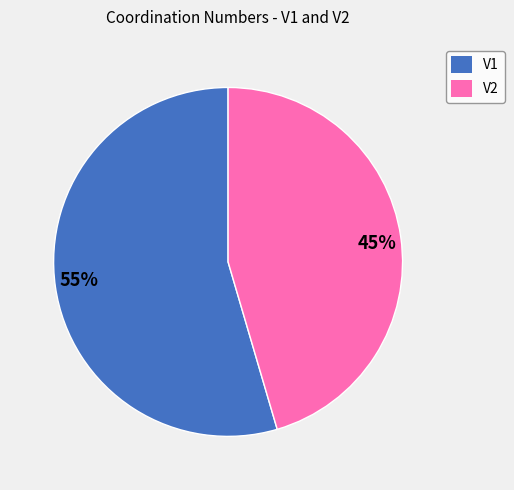

How many slices are in this pie chart?

2